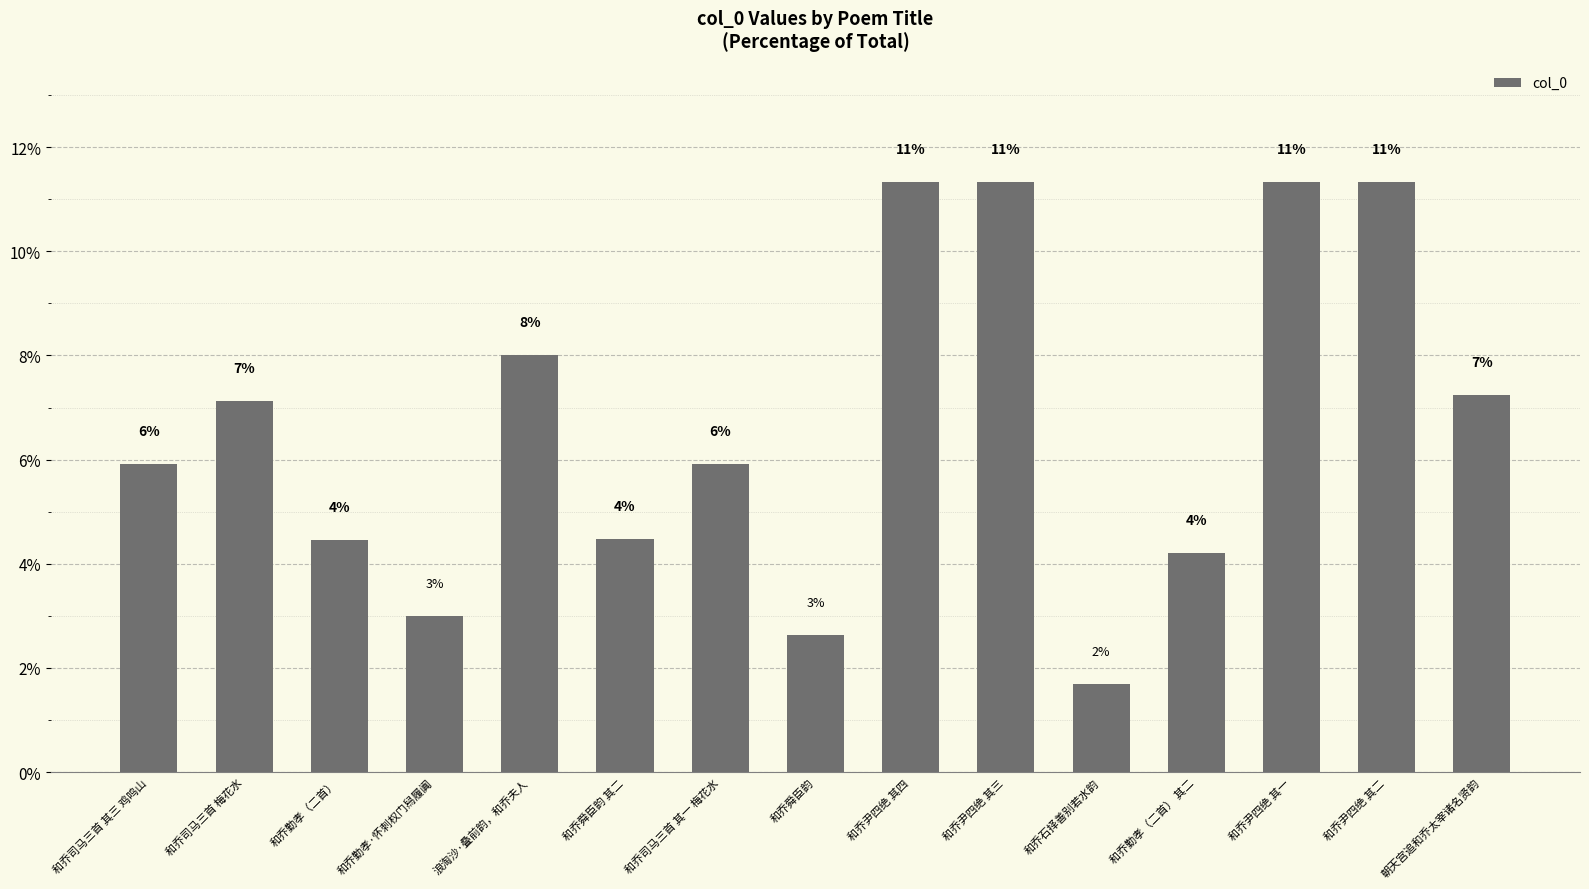

What is the minimum value shown in the chart?

1.7